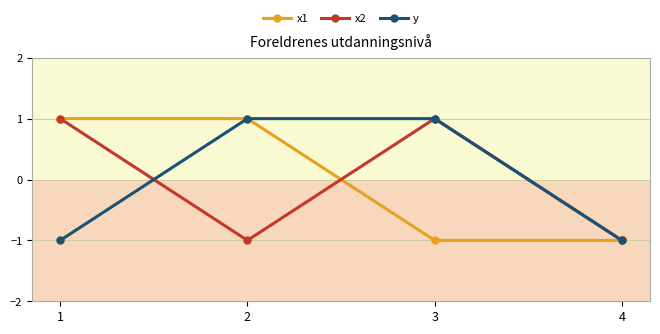

True or false: y has a value of 1 at 3.

True